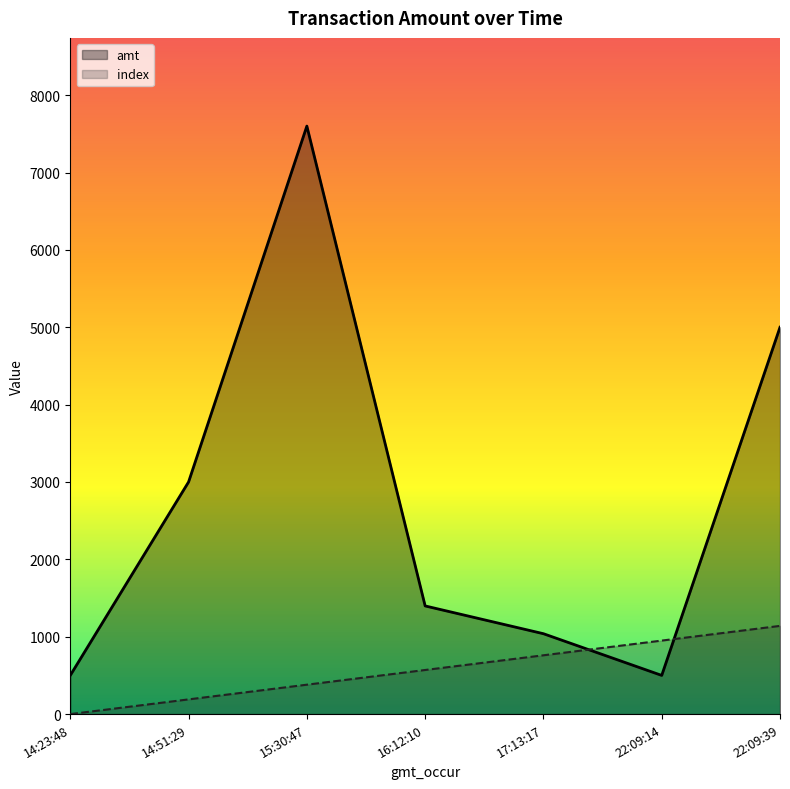

How many lines are shown in the chart?

2